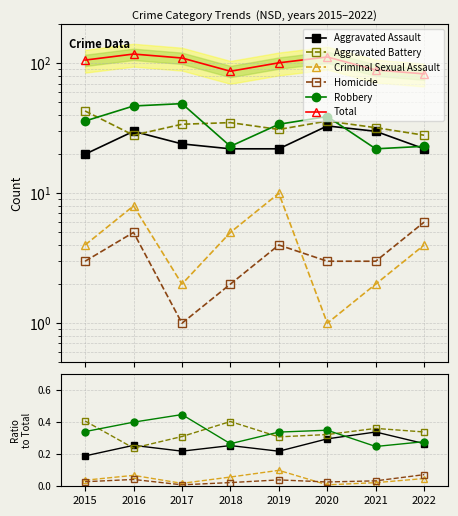

What is the average value of the Robbery series?

0.3